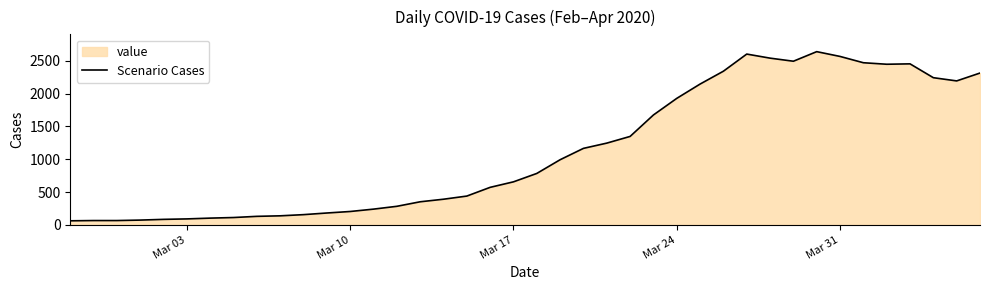

What is the smallest value displayed?

61